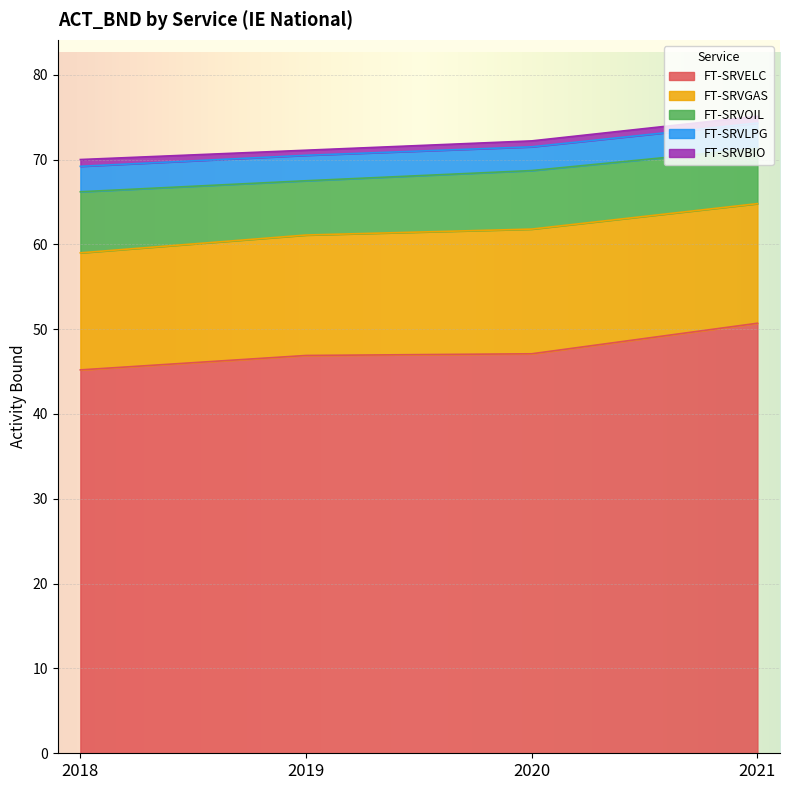

How many FT-SRVOIL values are between 6 and 7?

3